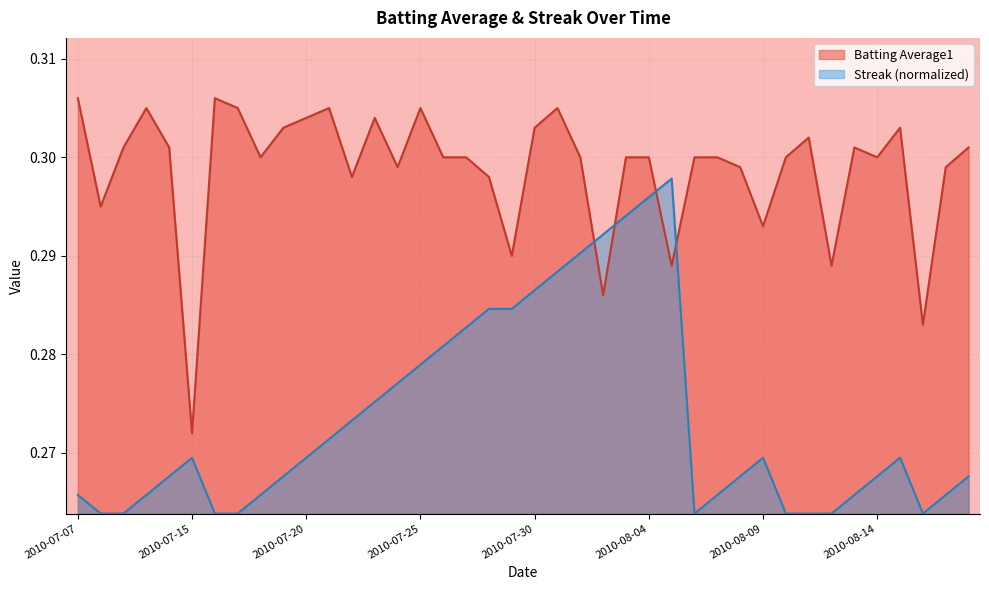

Is the value of Streak at 2010-07-27 greater than the value of Batting Average1 at 2010-08-10?

No